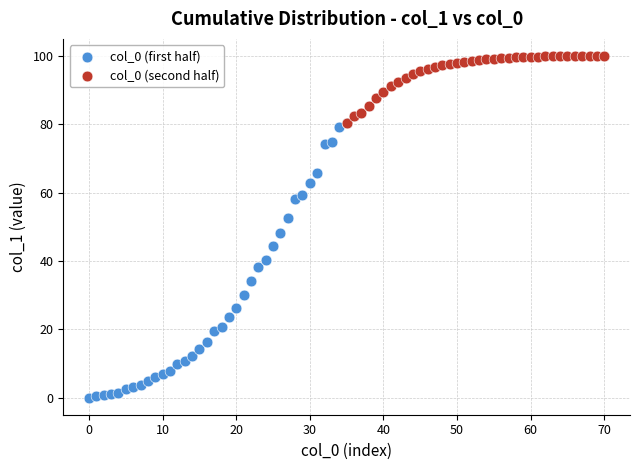

Which series reaches the maximum Y coordinate?

col_0 (second half)